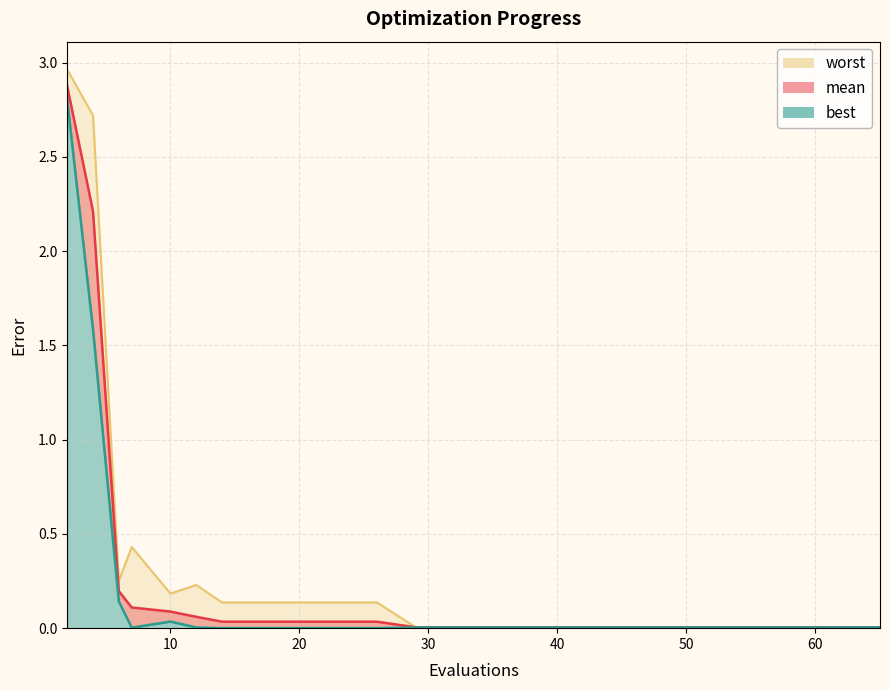

True or false: mean and best cross at least once.

False